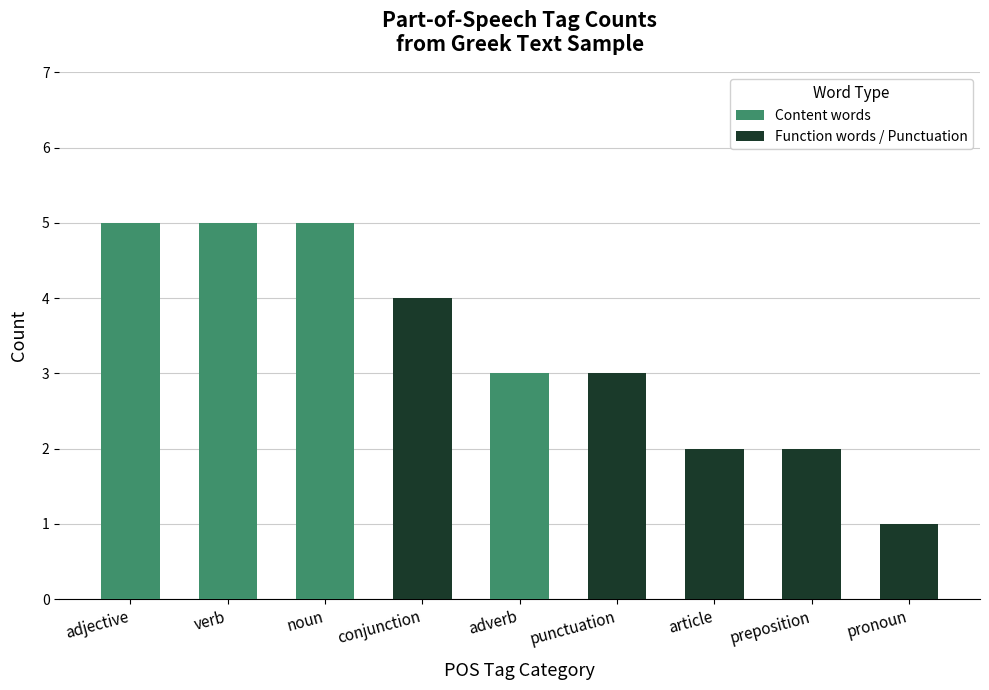

What is the total value across all series at conjunction?

4